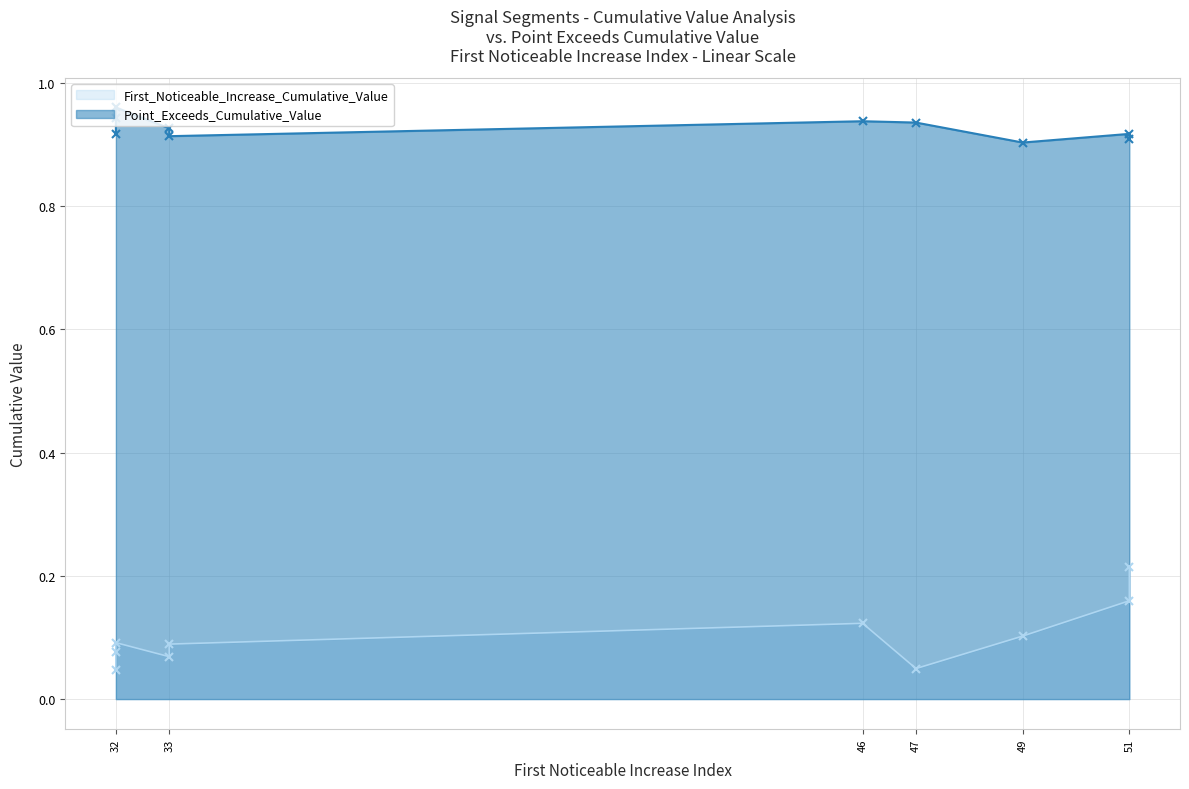

What is the value of the Point_Exceeds_Cumulative_Value point at the 2nd from the left?

0.9